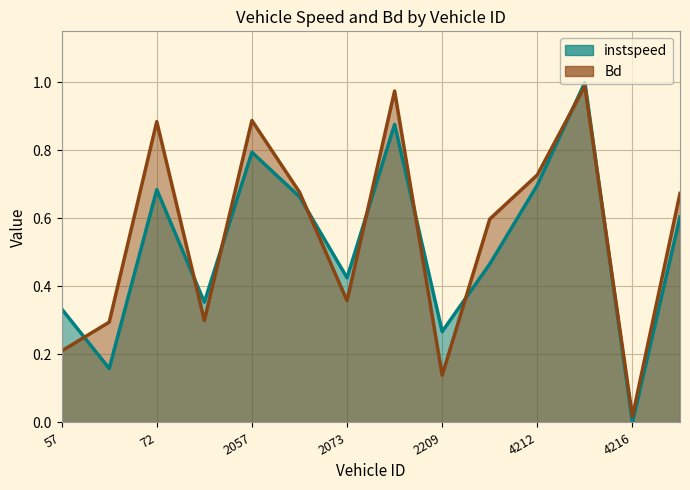

Does the chart have visible grid lines?

Yes